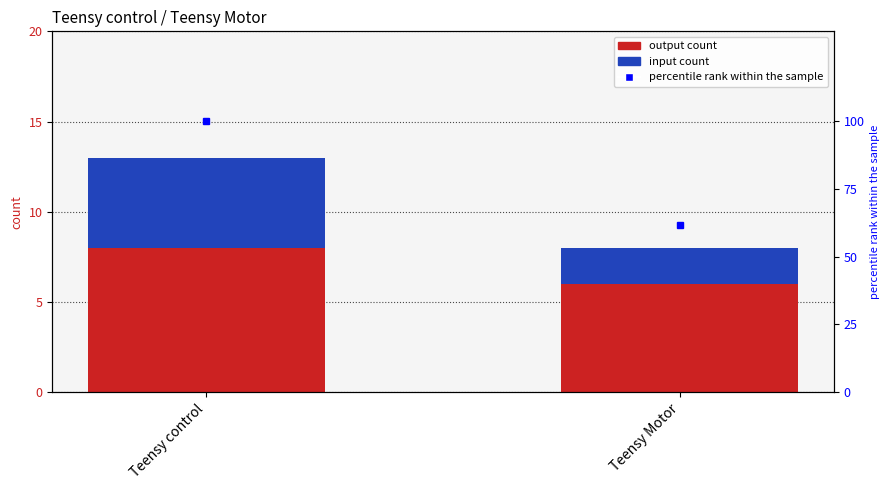

Reading right to left, extract all data points from this chart.

output count: Teensy Motor=6.0	Teensy control=8.0
input count: Teensy Motor=2.0	Teensy control=5.0
percentile rank within the sample: Teensy Motor=61.5	Teensy control=100.0